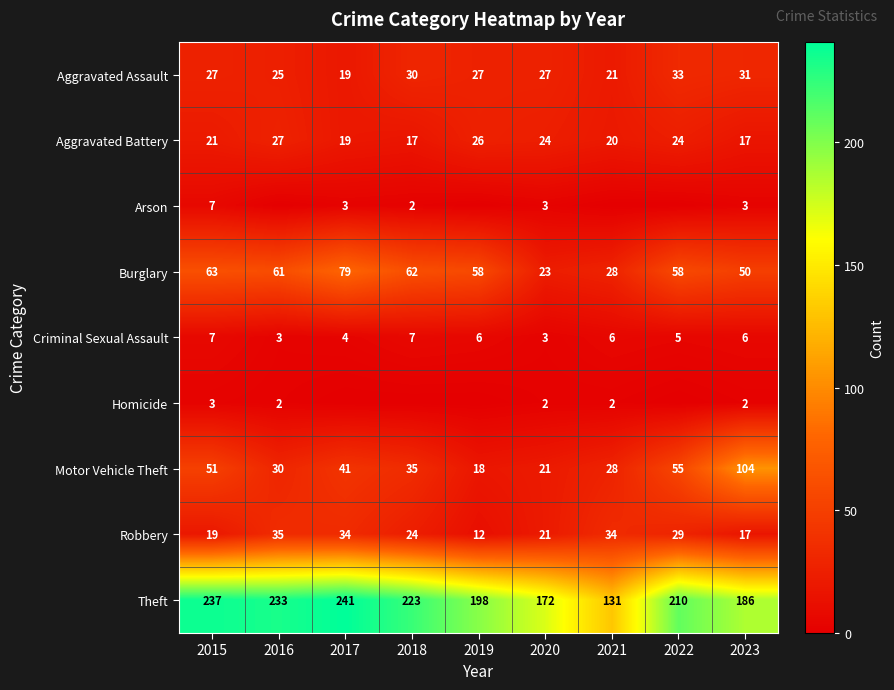

Is it true that Criminal Sexual Assault equals 9 at 2023?

False